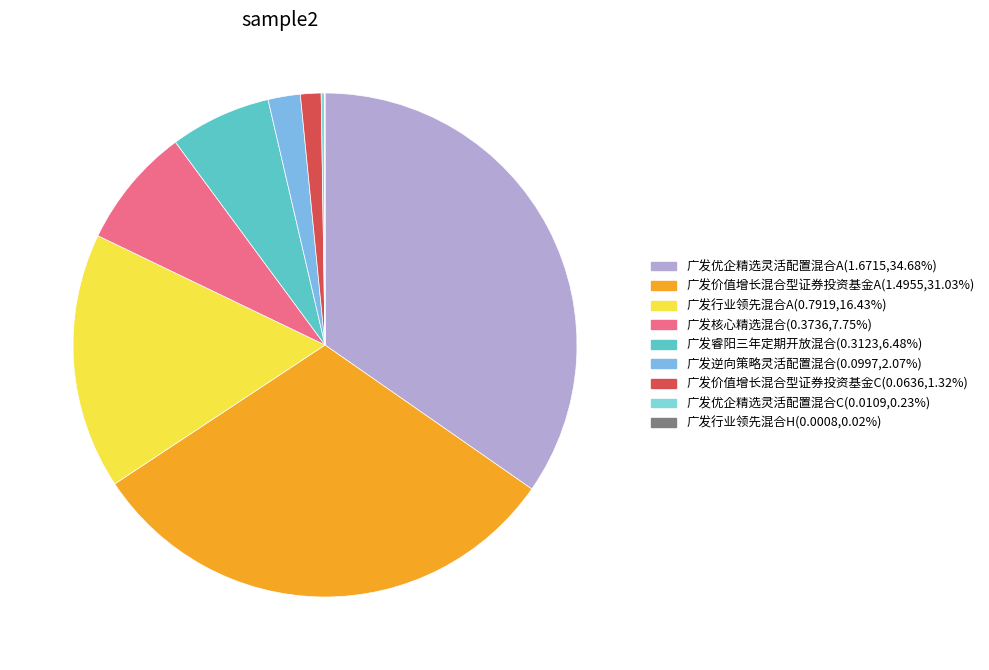

What percentage is the 广发优企精选灵活配置混合A slice, to the nearest percent?

35%